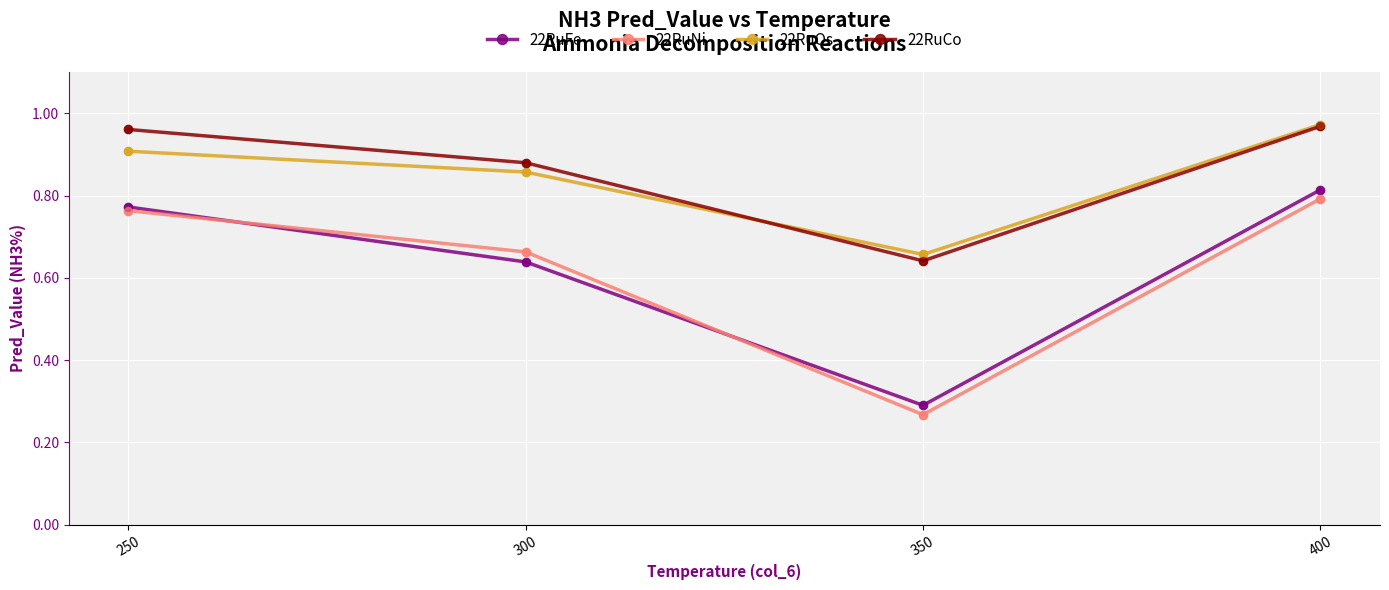

Which series has the largest total across all categories?

22RuCo